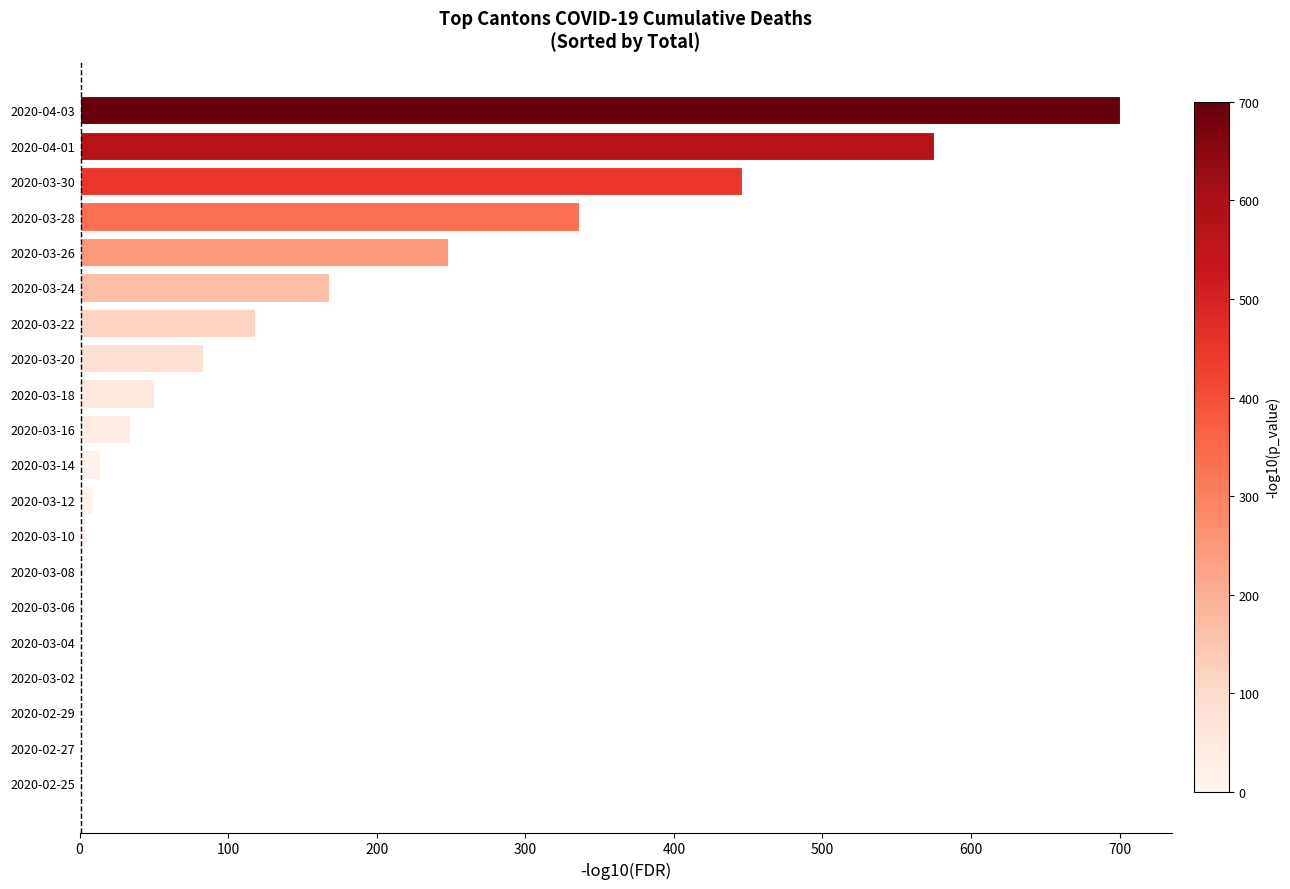

The value at 2020-03-02 is 0. True or false?

True